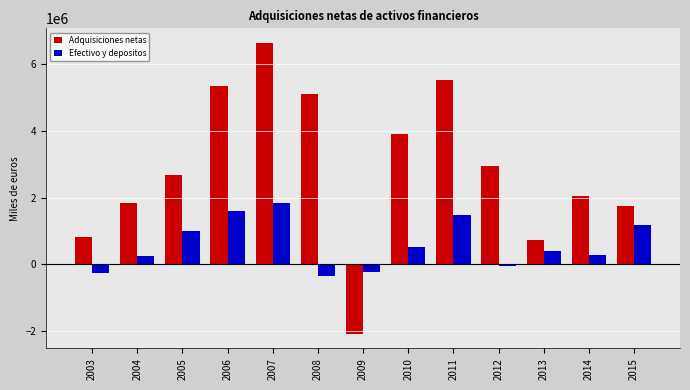

Between 2008 and 2012, which series saw the biggest shift?

Adquisiciones netas